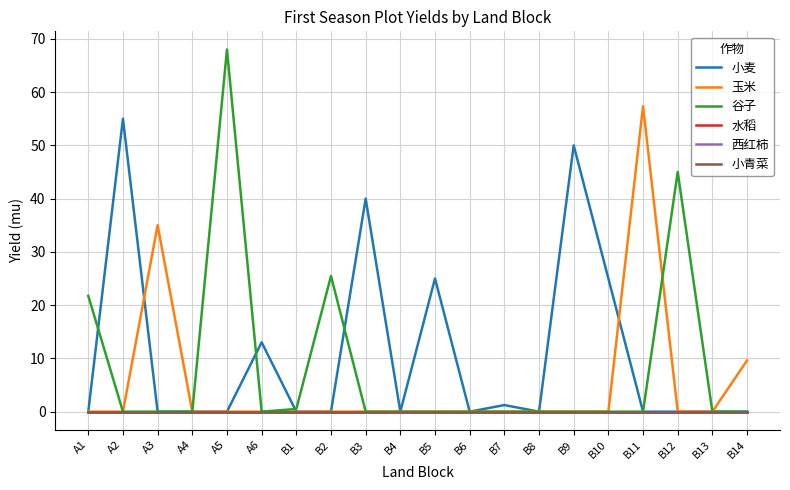

List the series in order of their peak value, lowest first.

水稻, 西红柿, 小青菜, 小麦, 玉米, 谷子